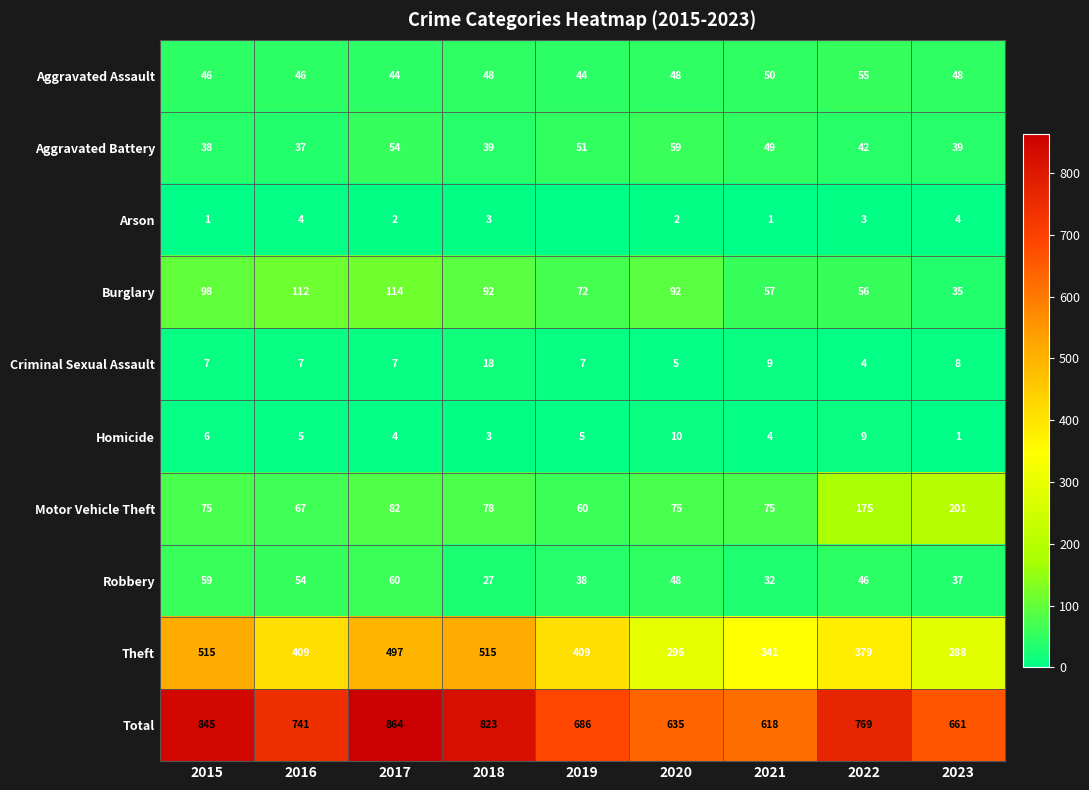

At 2022, list the series in order from smallest to largest.

Arson, Criminal Sexual Assault, Homicide, Aggravated Battery, Robbery, Aggravated Assault, Burglary, Motor Vehicle Theft, Theft, Total